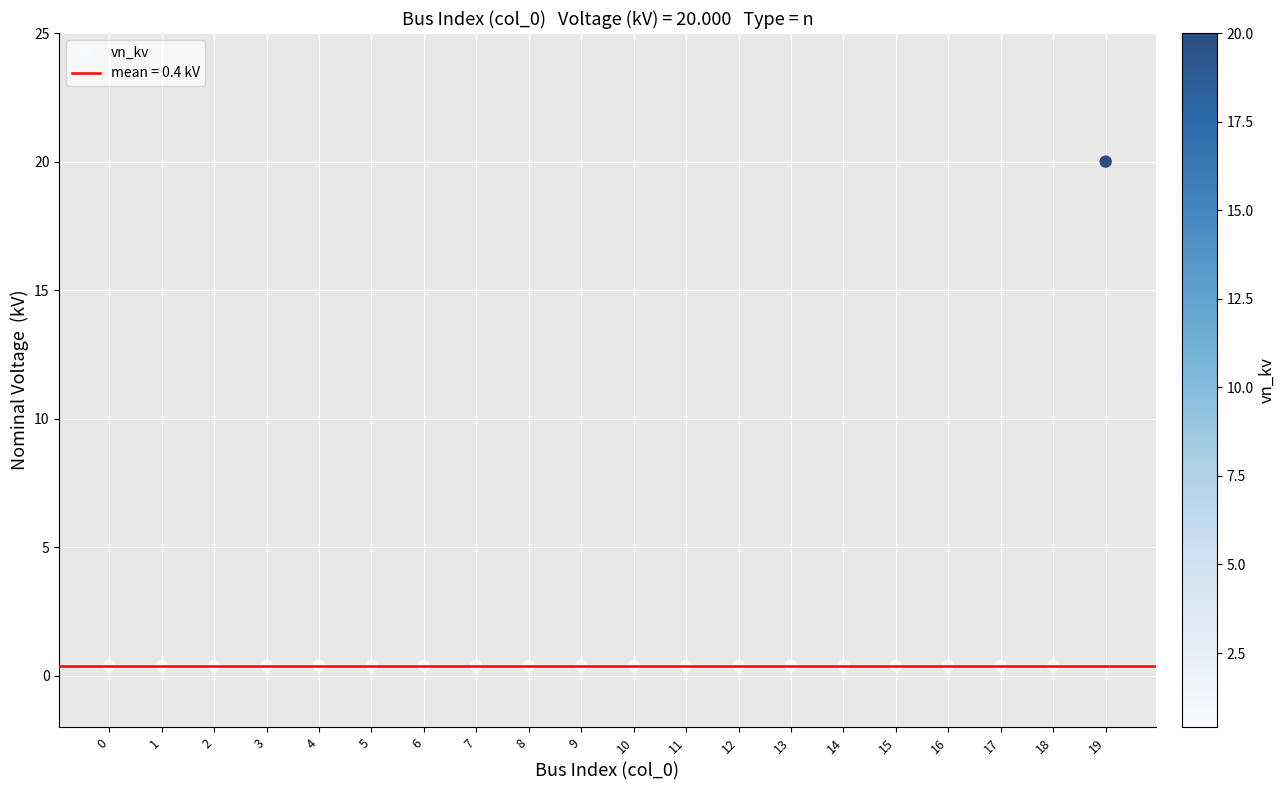

What is the range of Y values (max minus min)?

19.6